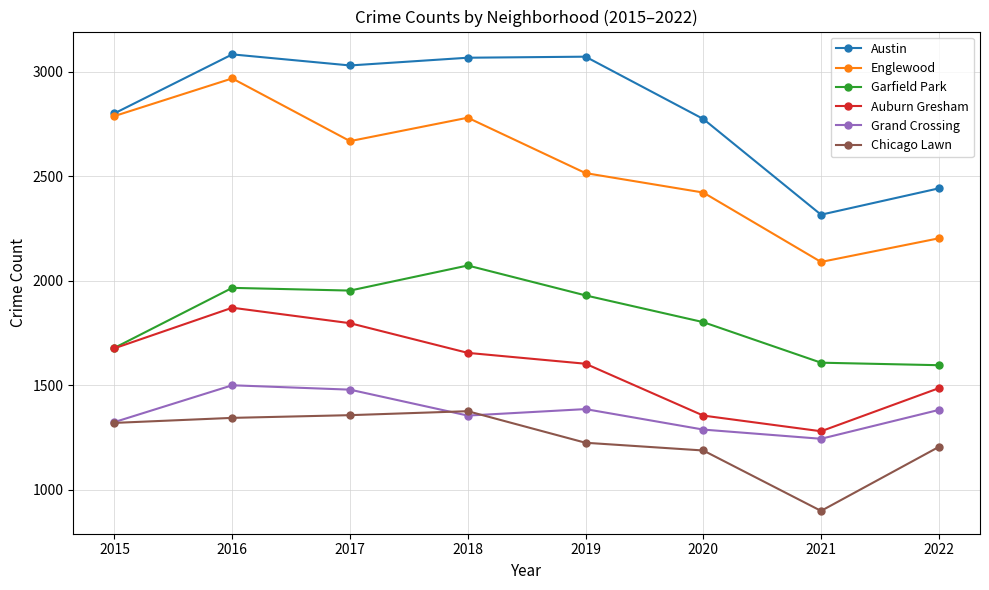

Does the chart have visible grid lines?

Yes